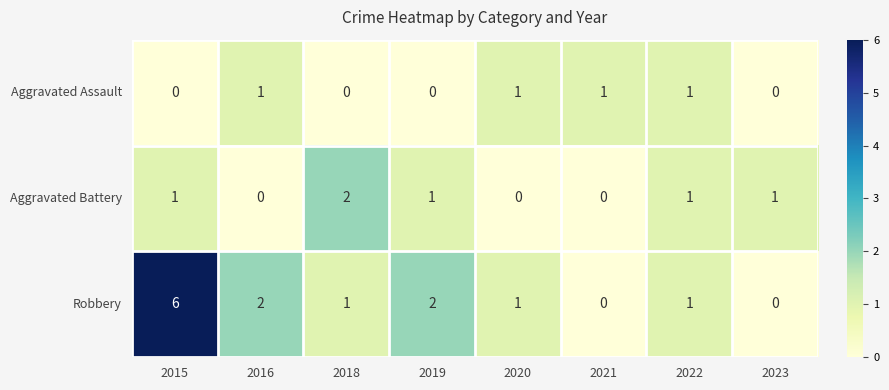

At how many categories does at least one series exceed 3?

1